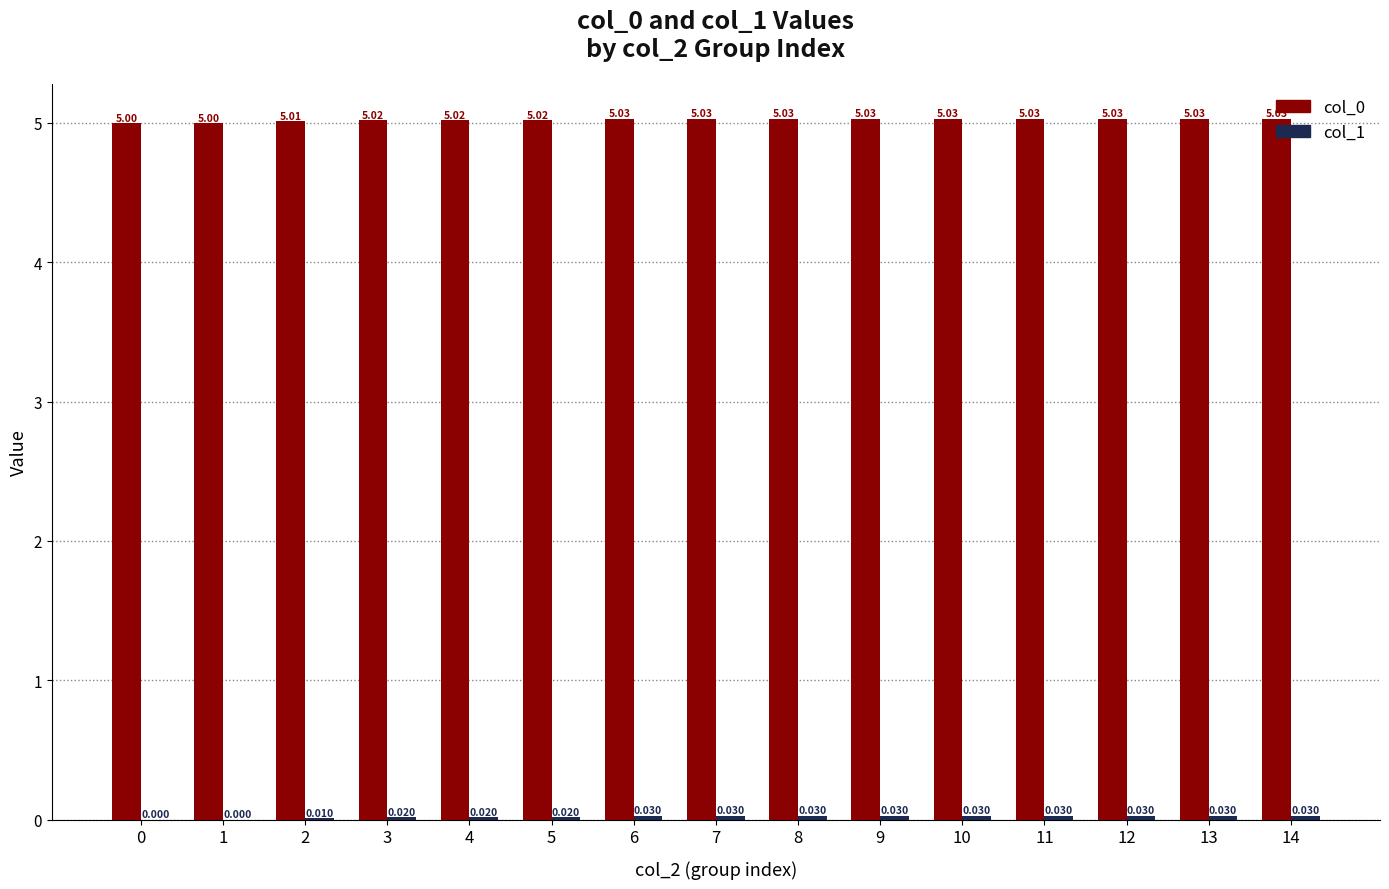

What is the average value of the col_0 series?

5.0